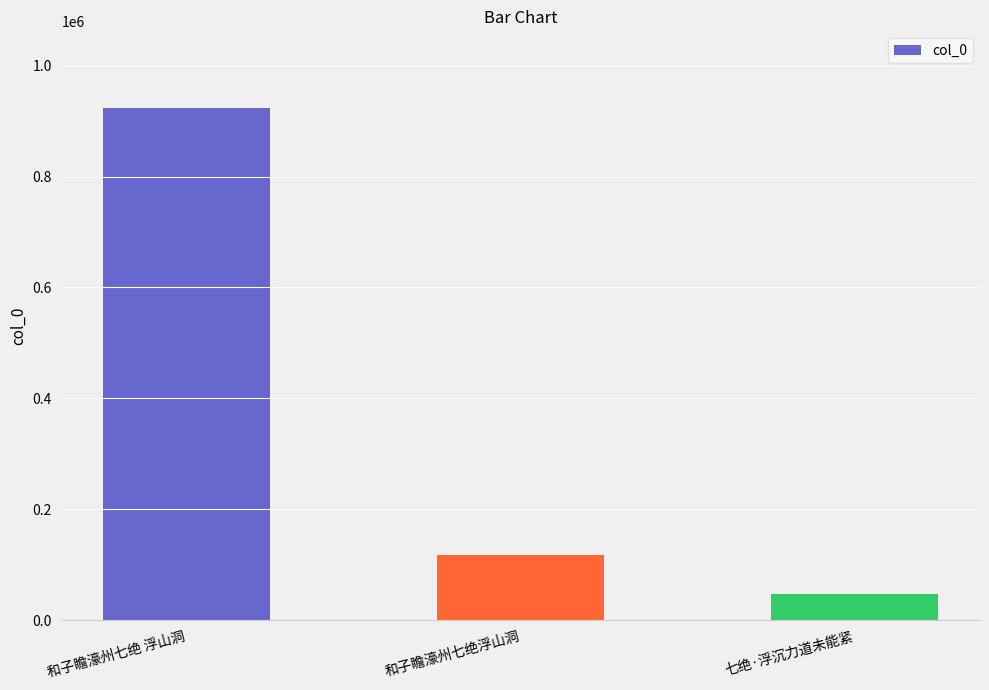

What position from the left is 和子瞻濠州七绝 浮山洞?

1